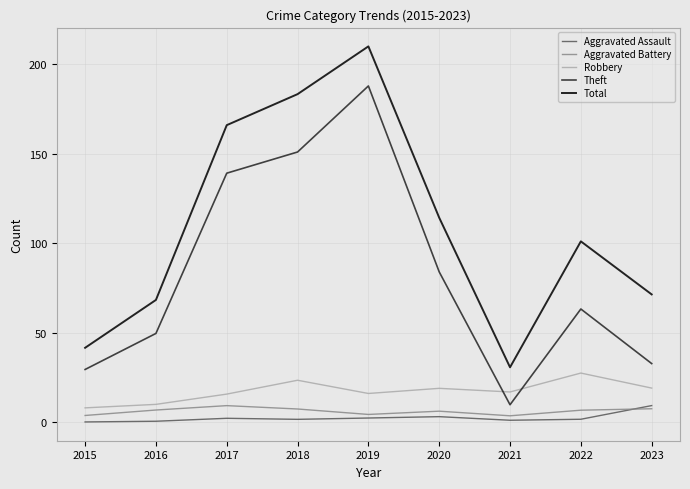

What is the minimum value shown in the chart?

0.1